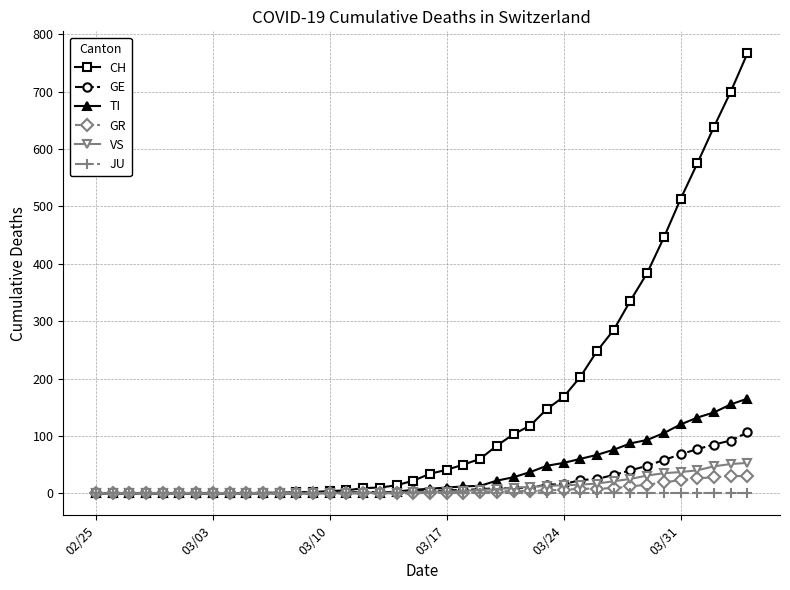

What is the greatest value displayed?

767